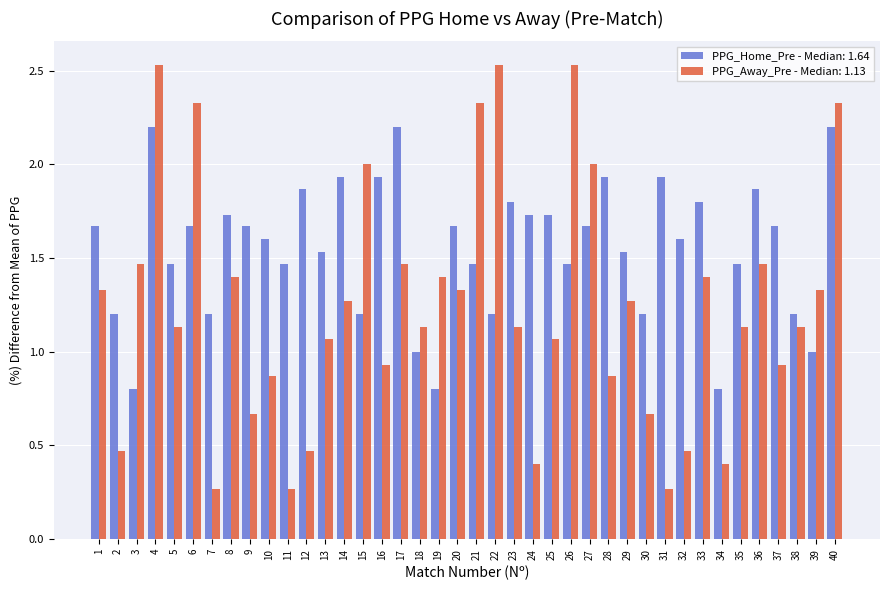

Is it true that PPG_Home_Pre - Median: 1.64 equals 0.7 at 11?

False